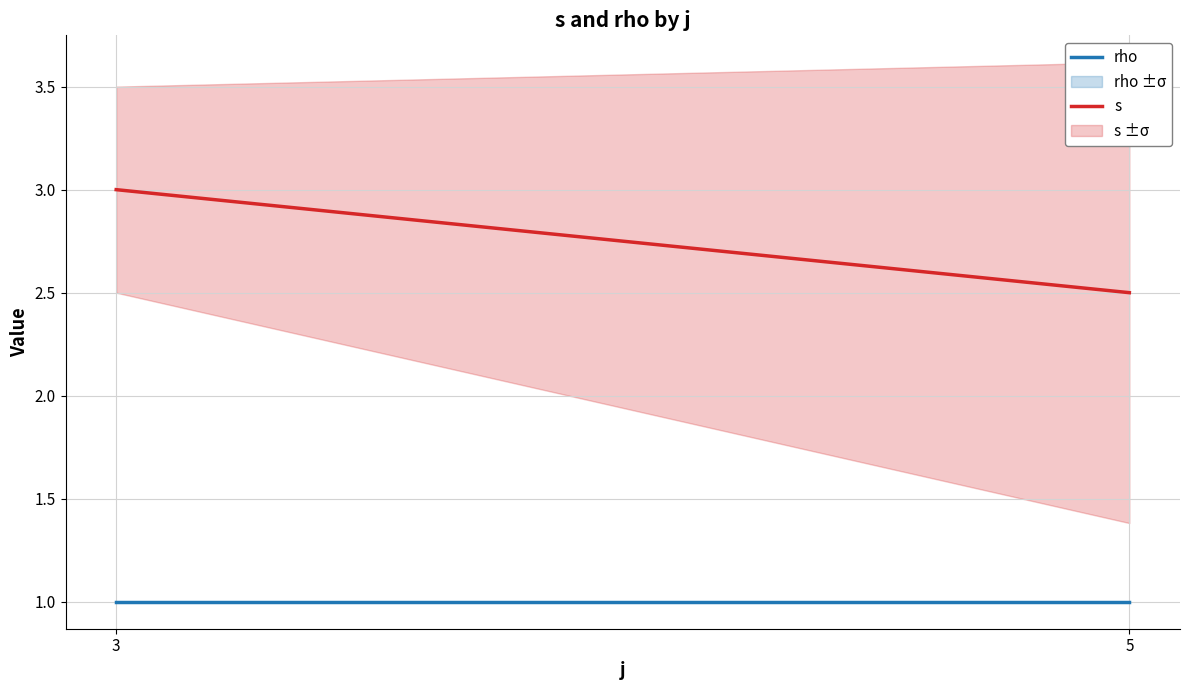

What is the sum of the s values at 3 and 5?

5.5